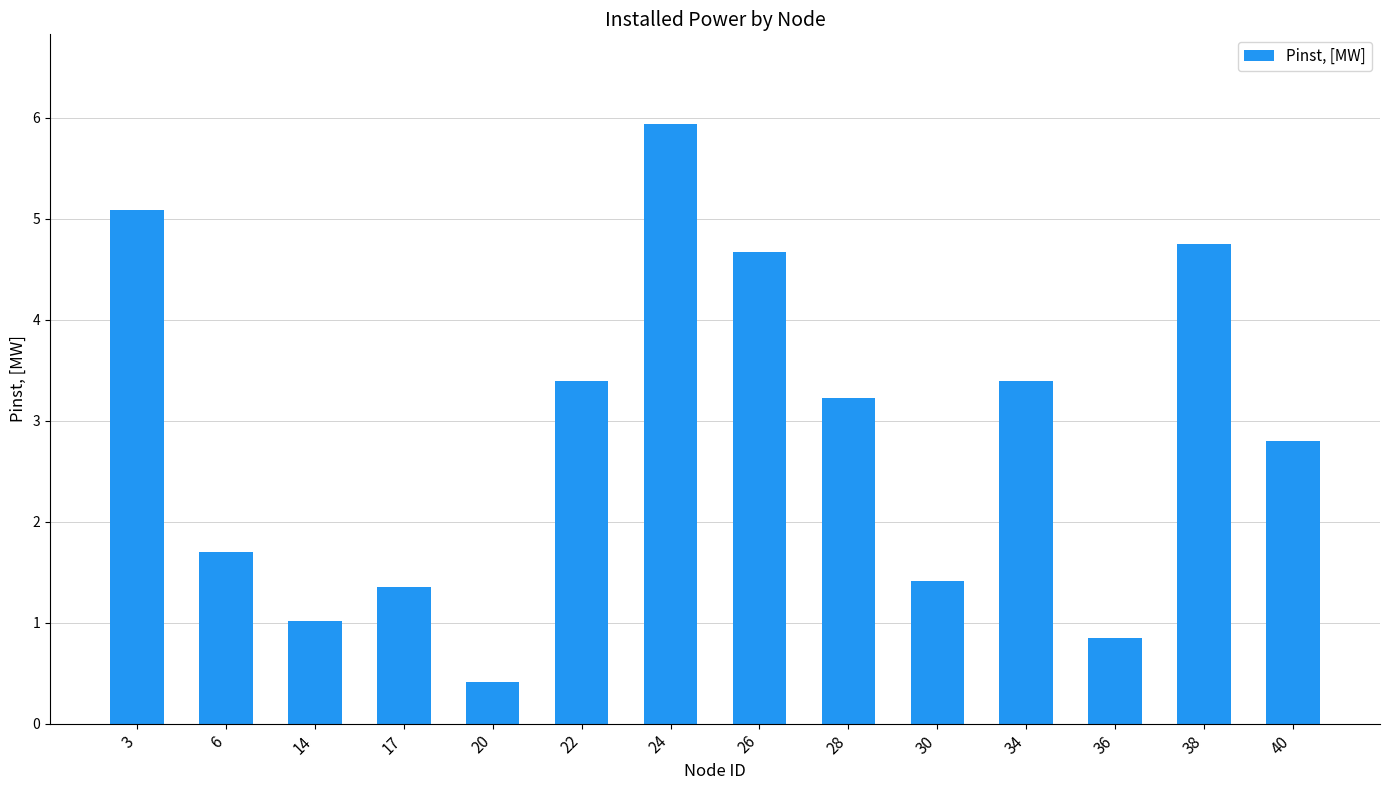

What is the difference between the second highest and minimum values?

4.7